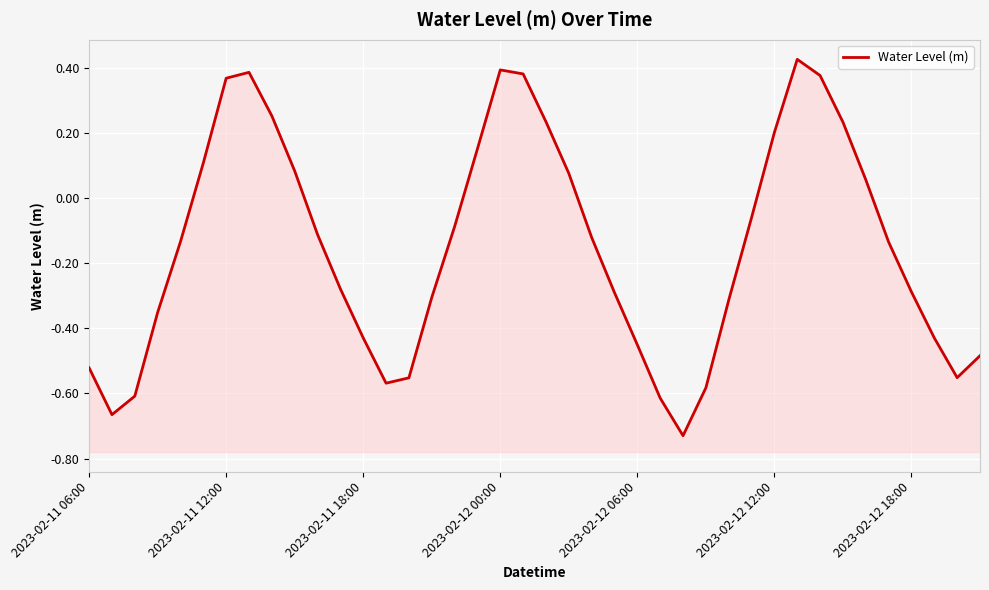

How many data points are above 0?

15